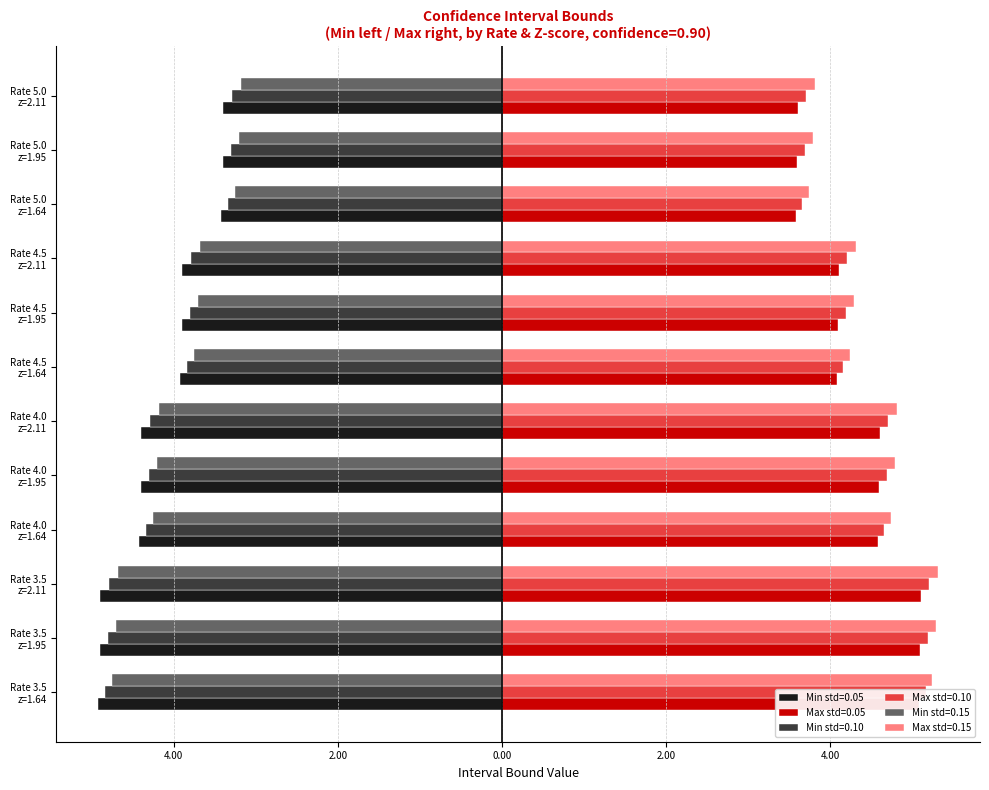

What is the sum of all Max std=0.05 values?

52.1